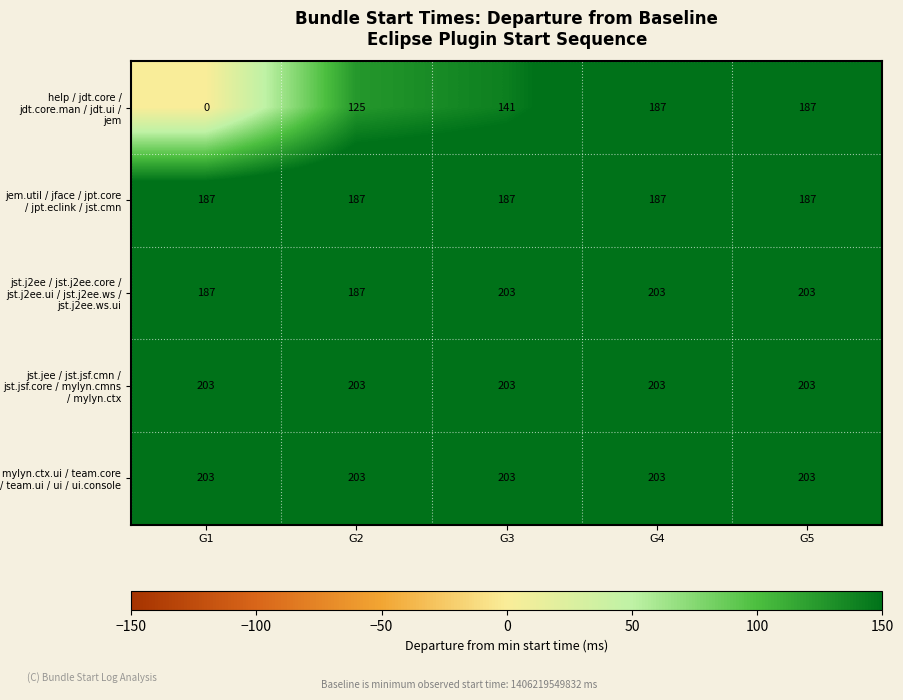

Where is help / jdt.core / jdt.core.man / jdt.ui / jem nearest to the value 93?

G2